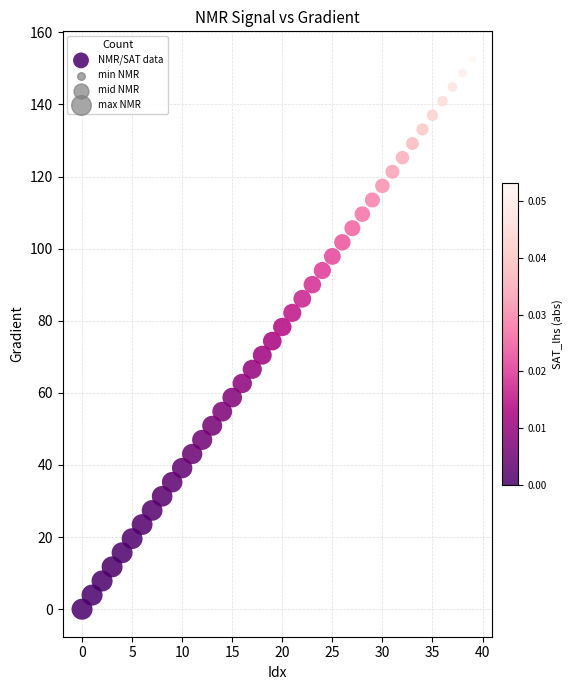

Count the number of points in this scatter plot.

40